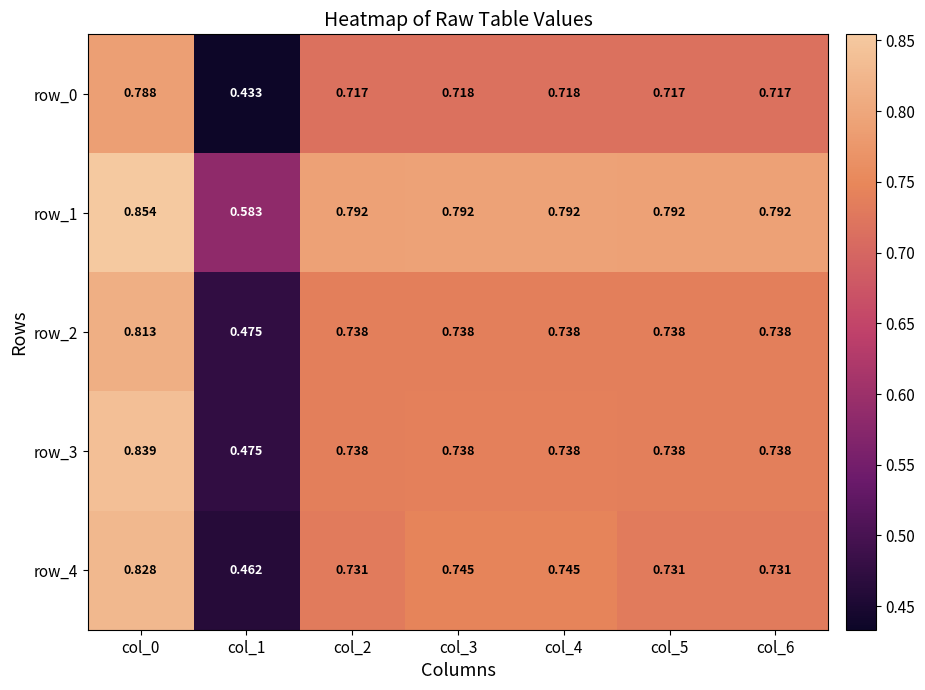

Which series has the largest range (max minus min)?

row_4